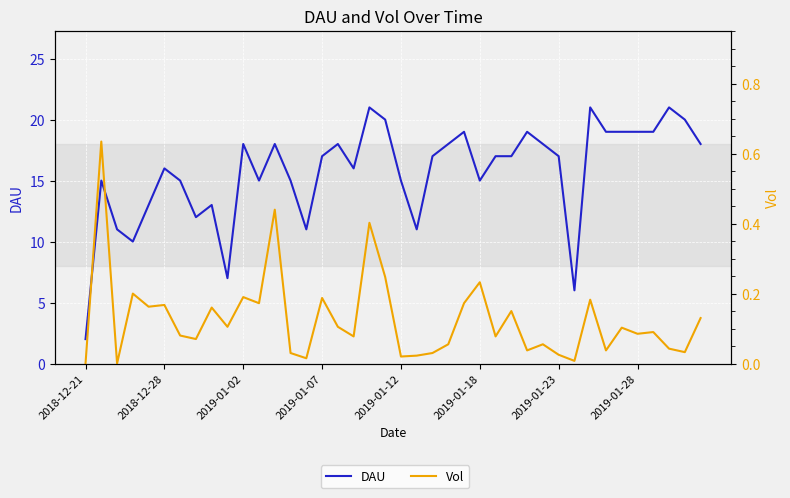

At how many categories does at least one series exceed 16?

22